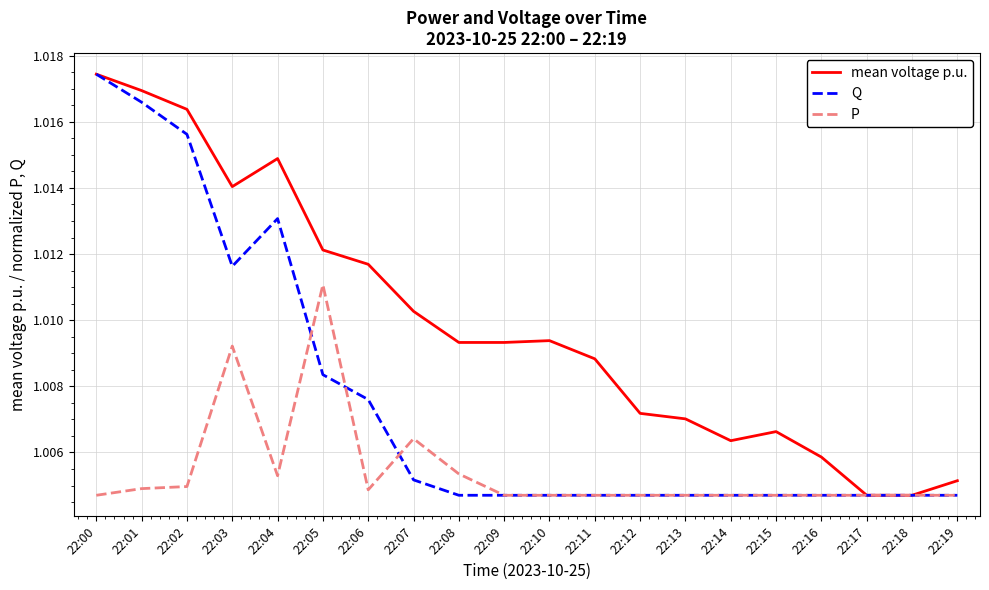

Which label corresponds to the largest value in the chart?

22:00